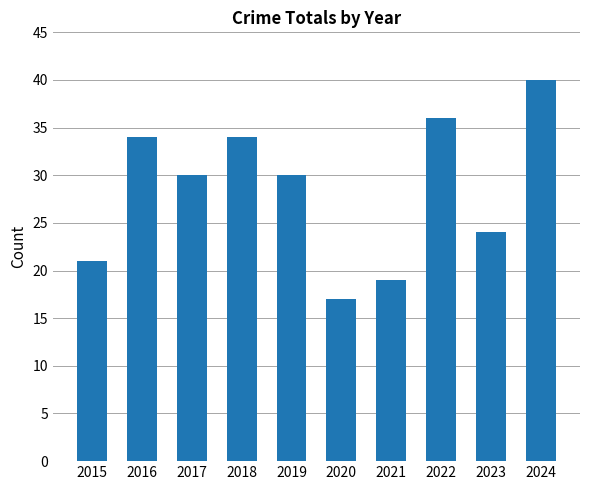

What value does the data have at 2023, to the nearest 5?

25